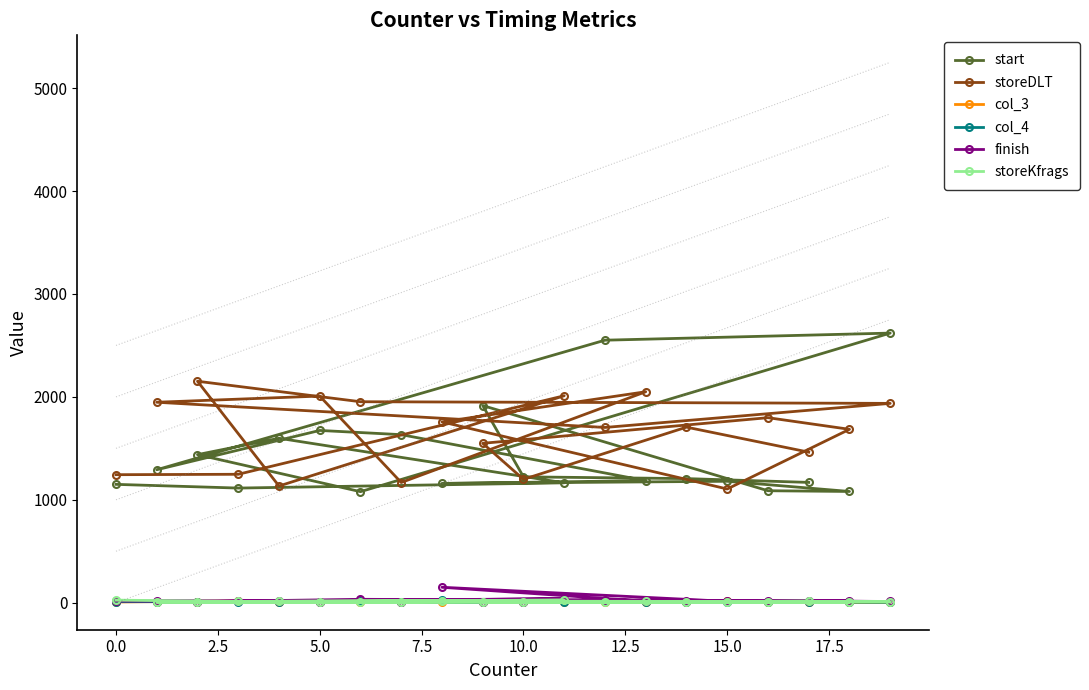

In storeDLT, how many points are lower than both neighbors (excluding endpoints)?

5